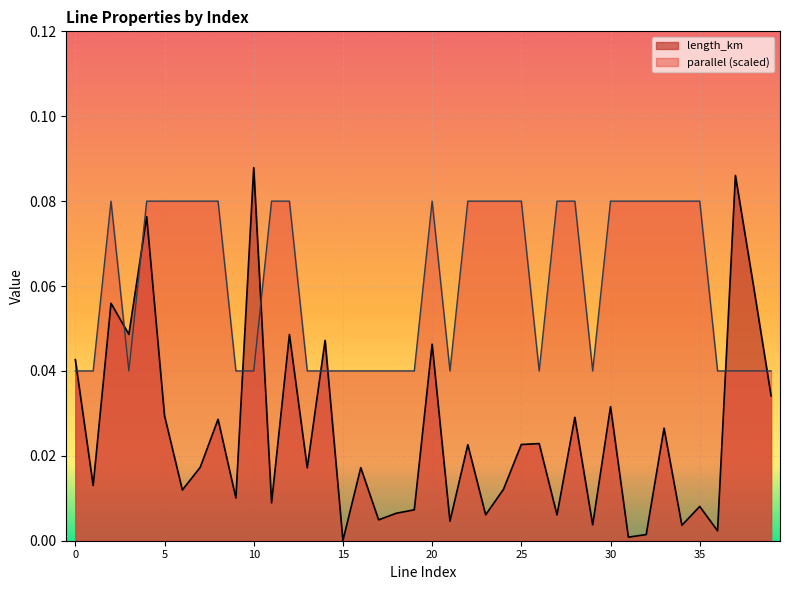

Does the chart display data point markers on the line(s)?

No